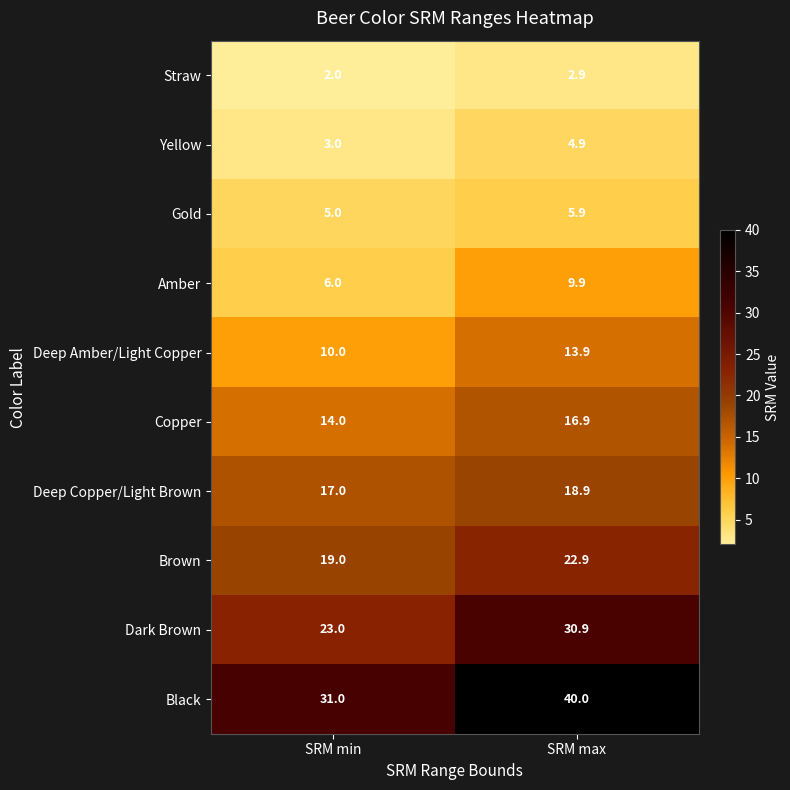

Which series has the widest spread of values?

Black